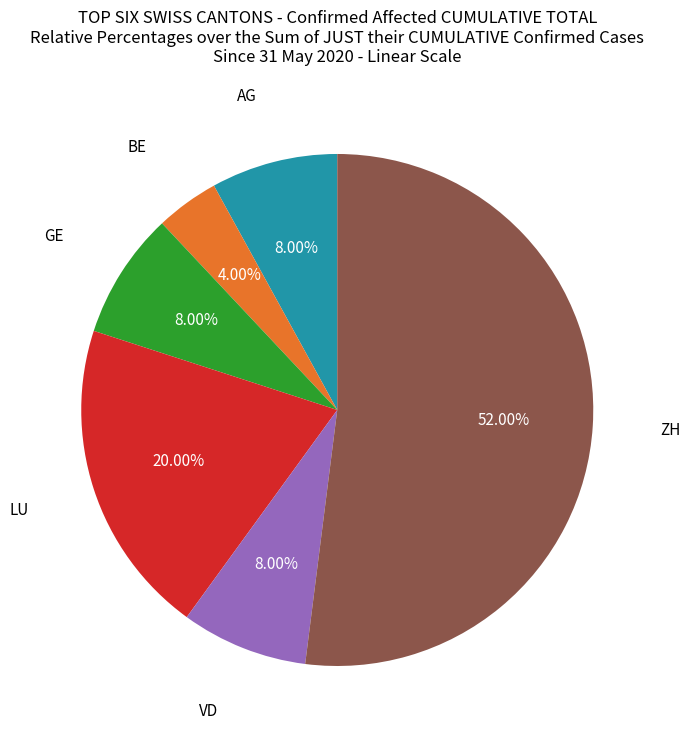

Is there any slice that represents more than half of the pie?

Yes